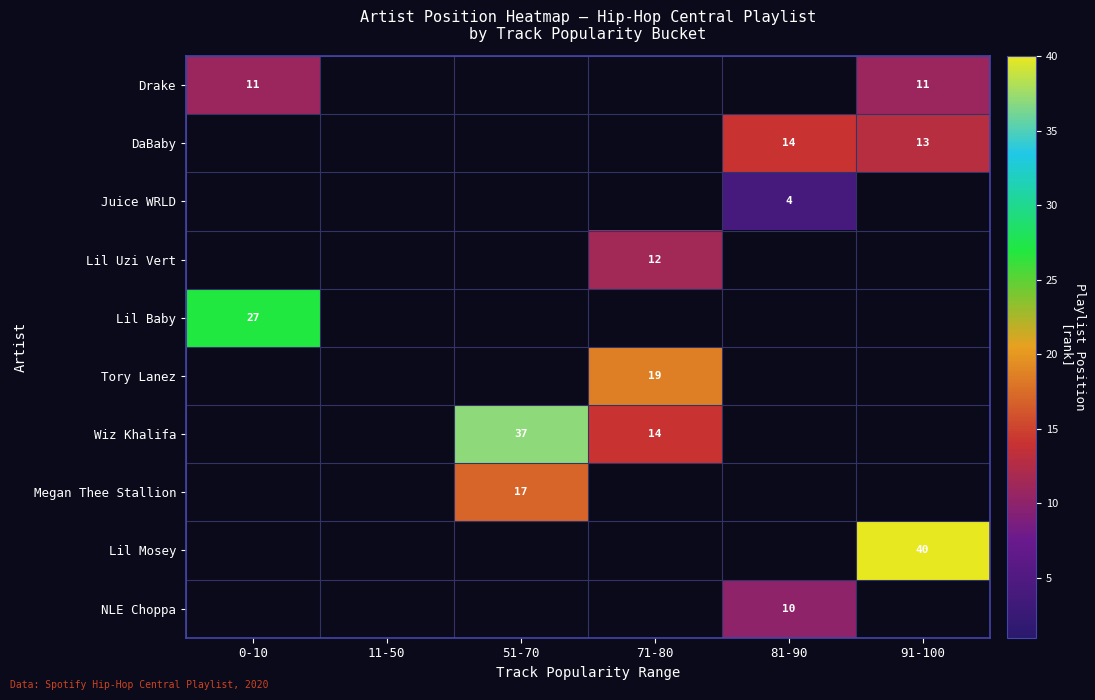

The value of Drake at 0-10 is 11. True or false?

True